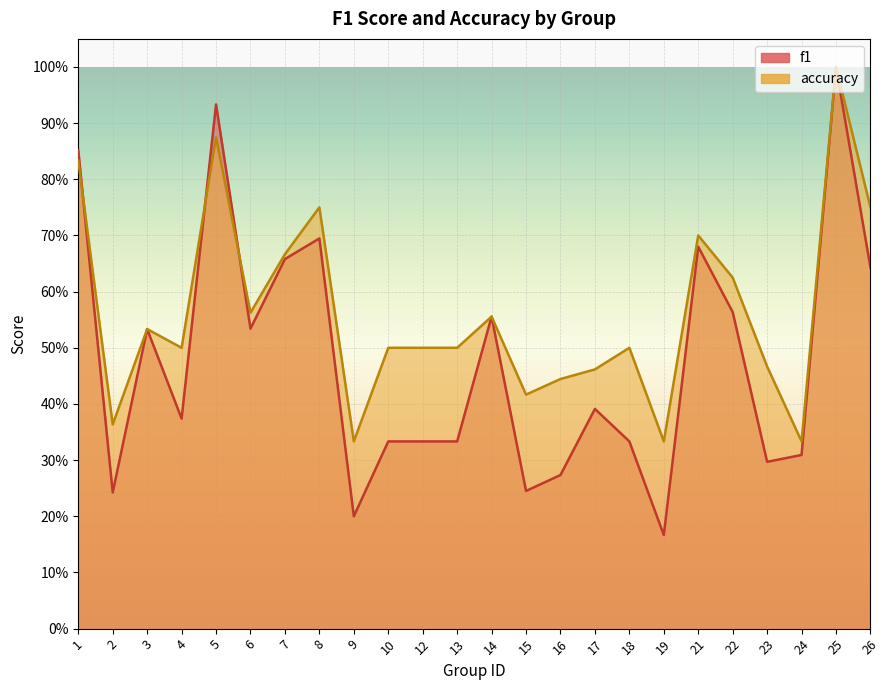

At which label does accuracy reach its peak?

25